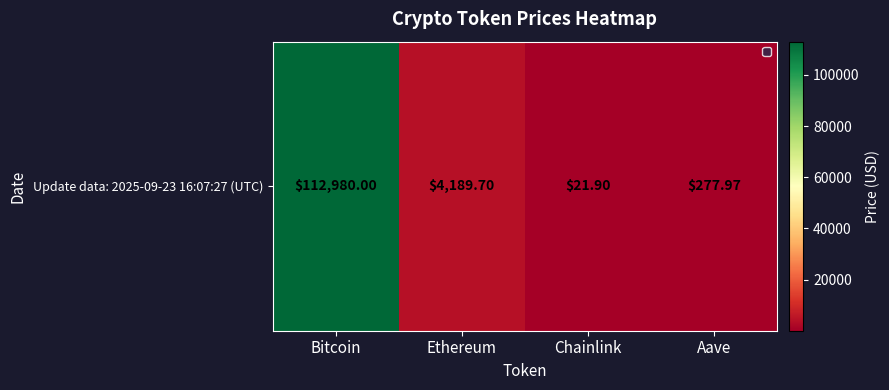

What is the difference between the second highest and minimum values?

4167.8